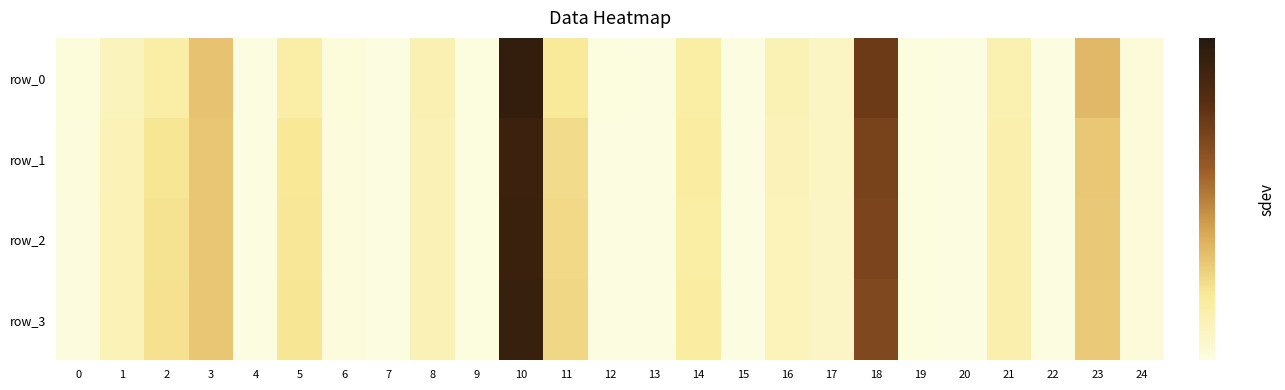

What is the difference between the second highest and minimum values in the row_0 series?

0.2